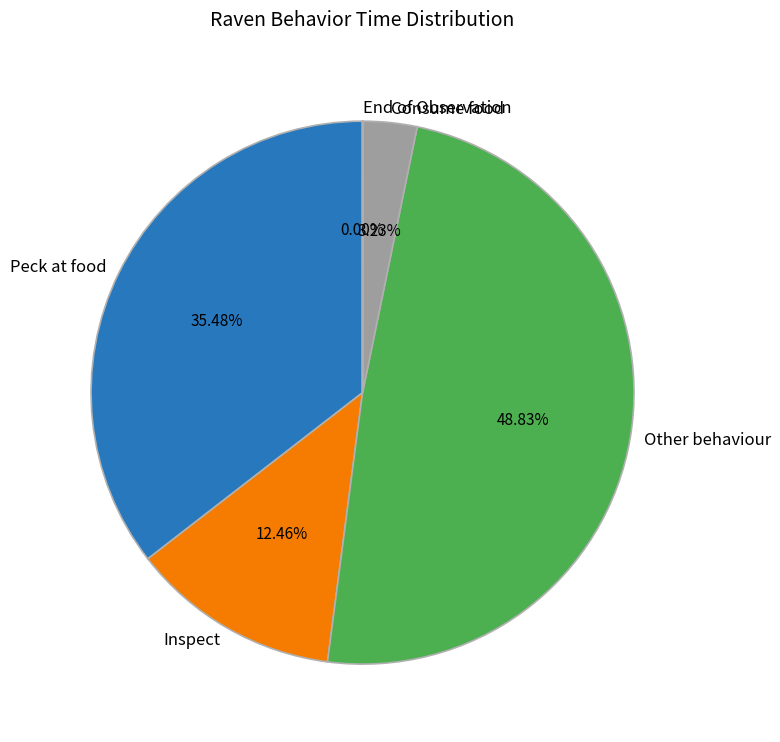

Is the sum of Peck at food and Inspect greater than half?

No